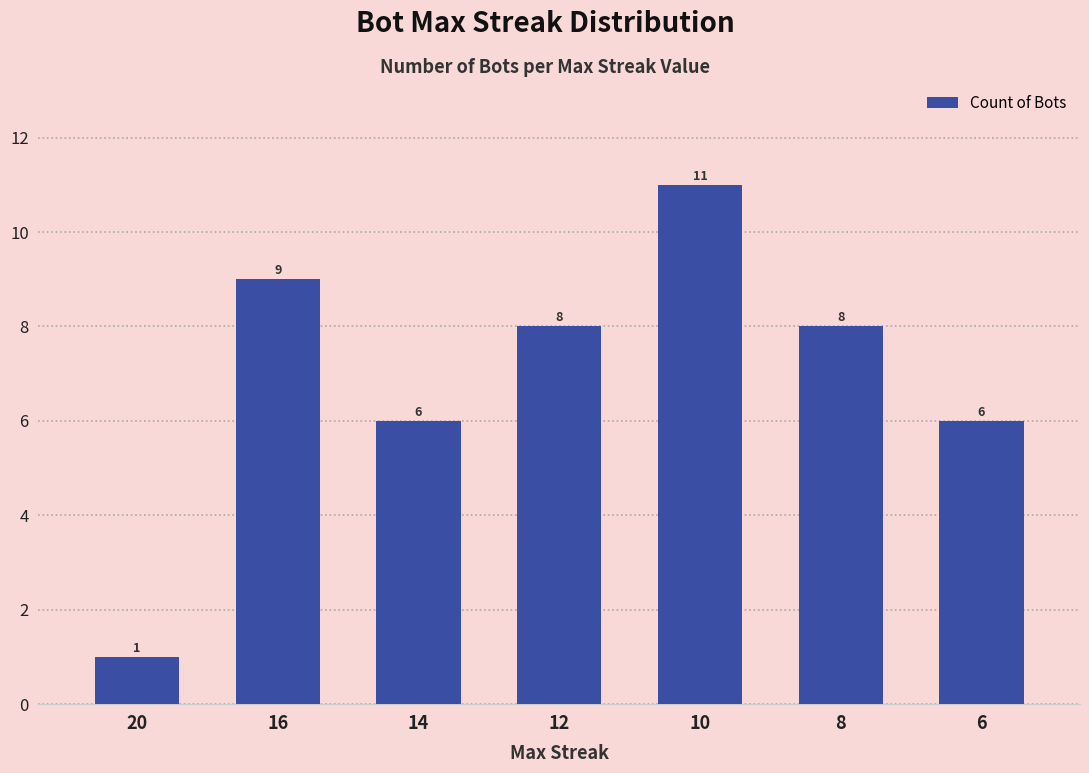

At which label does the data first exceed 8?

16